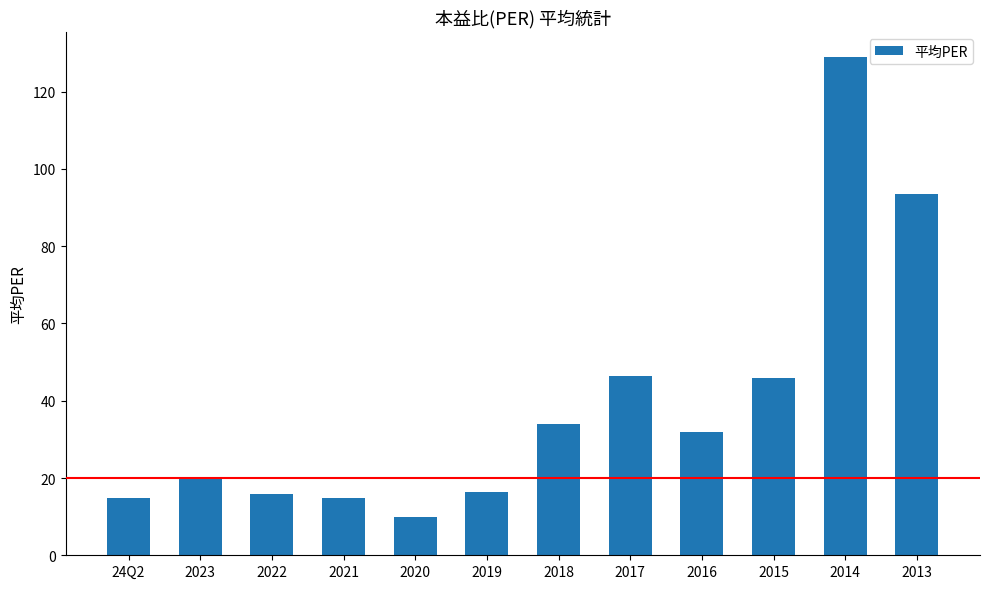

What is the minimum value shown in the chart?

9.8